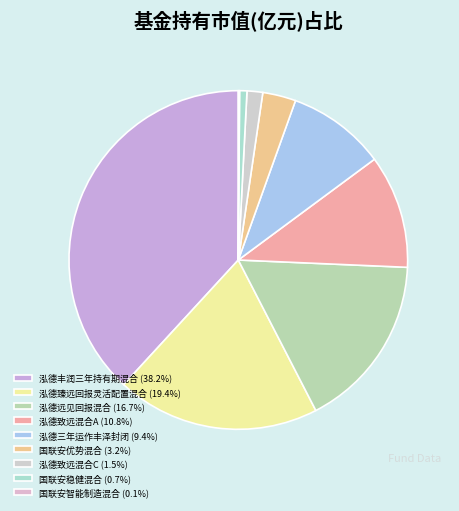

Is there any slice that represents more than half of the pie?

No